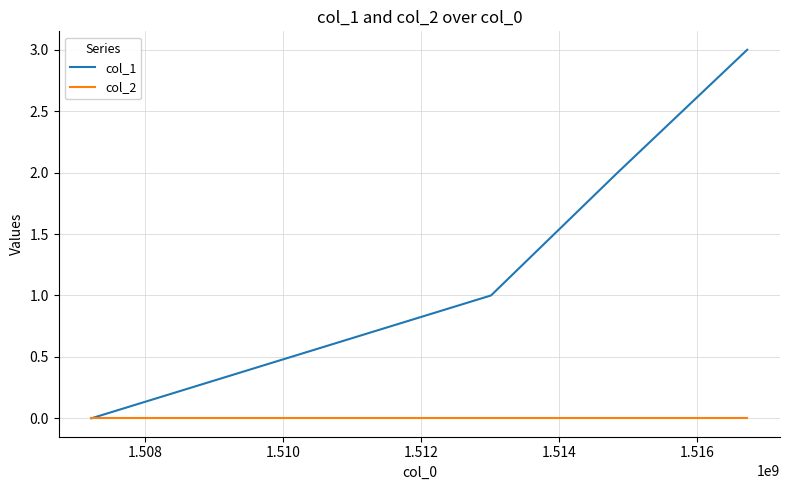

Which series has the largest range (max minus min)?

col_1